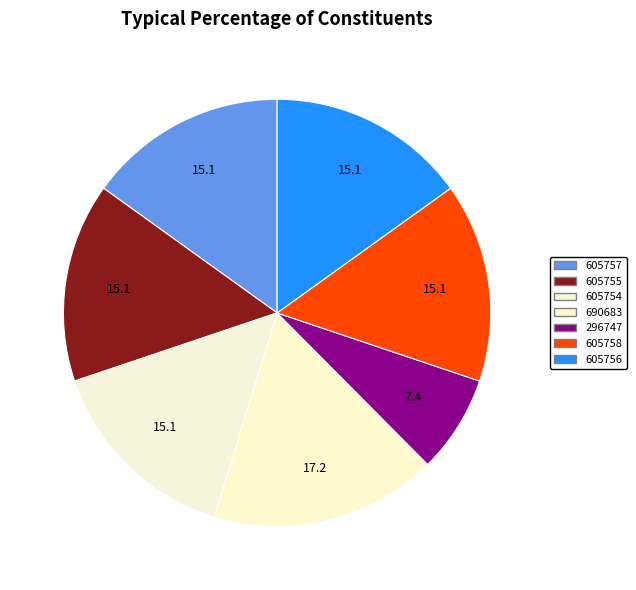

Count the number of slices in the pie.

7